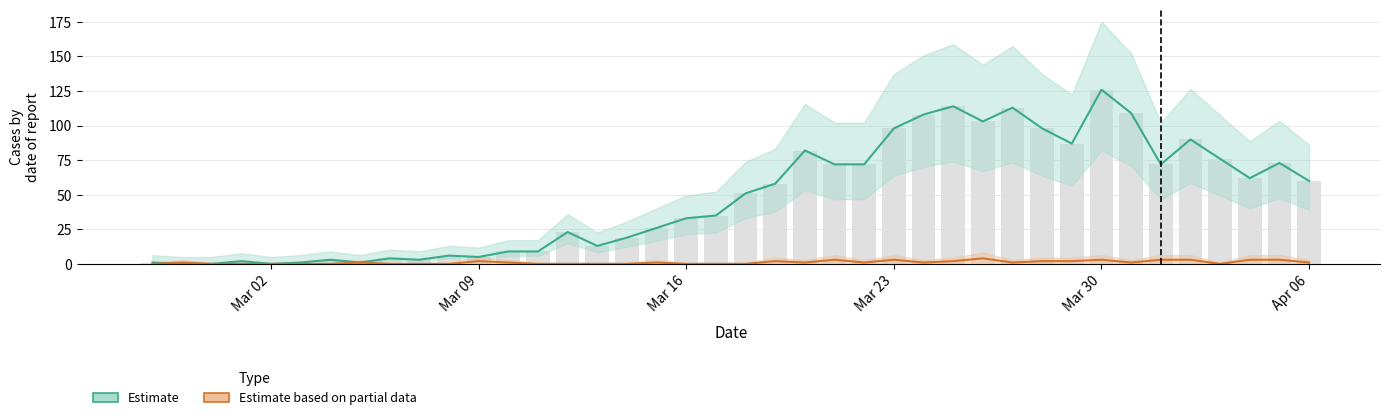

True or false: Confirmed cases (value) has a value of 2 at Mar 23.

True